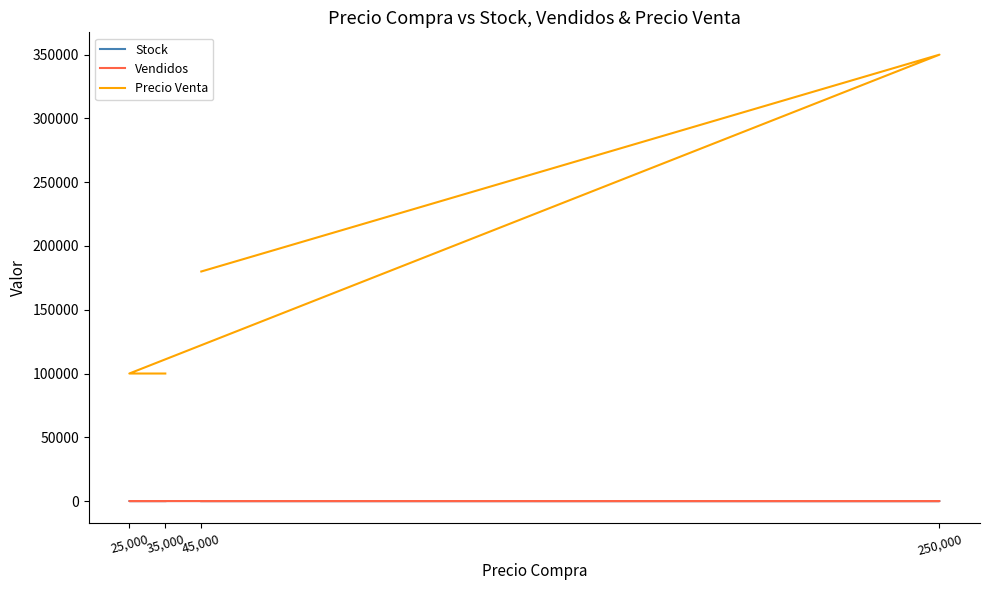

What value does the Vendidos series have at 250,000?

1